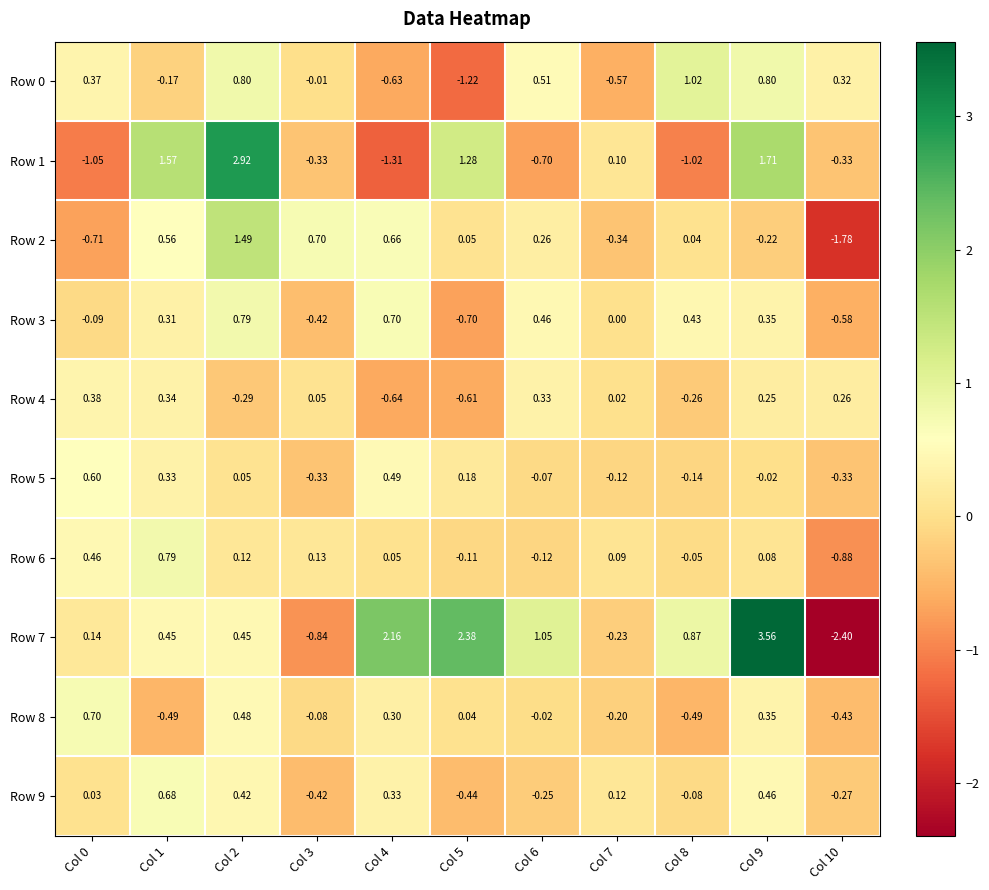

Is the value of Row 9 at Col 5 greater than the value of Row 6 at Col 6?

No